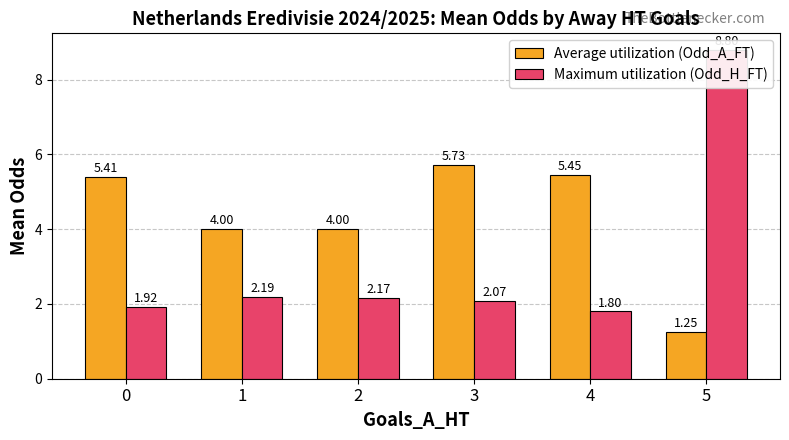

List the series in order of their overall mean, highest first.

Average utilization (Odd_A_FT), Maximum utilization (Odd_H_FT)